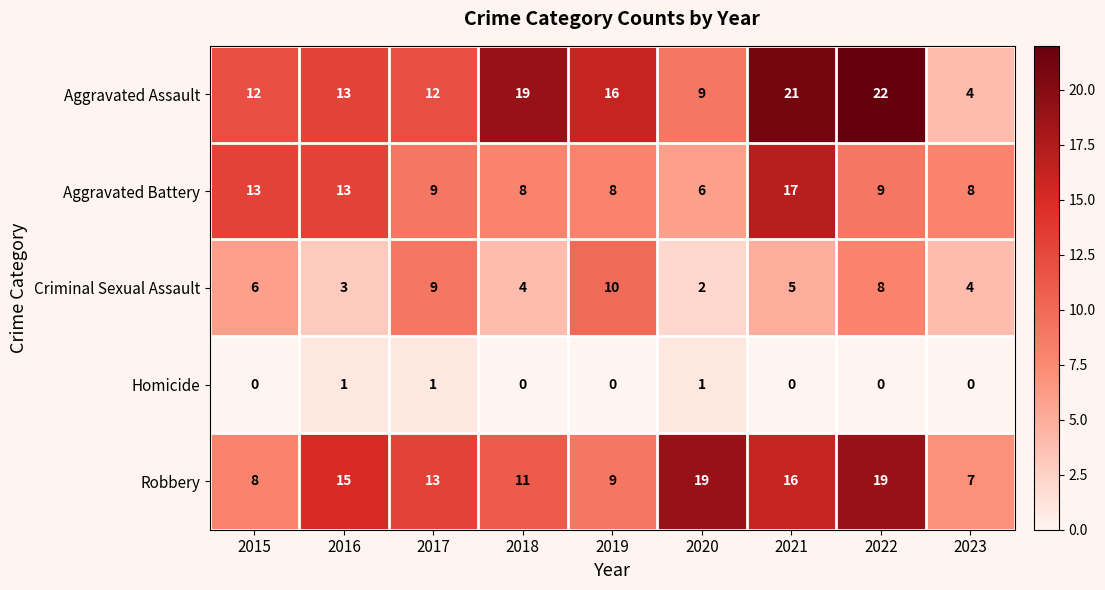

Is it true that Criminal Sexual Assault equals 2 at 2022?

False